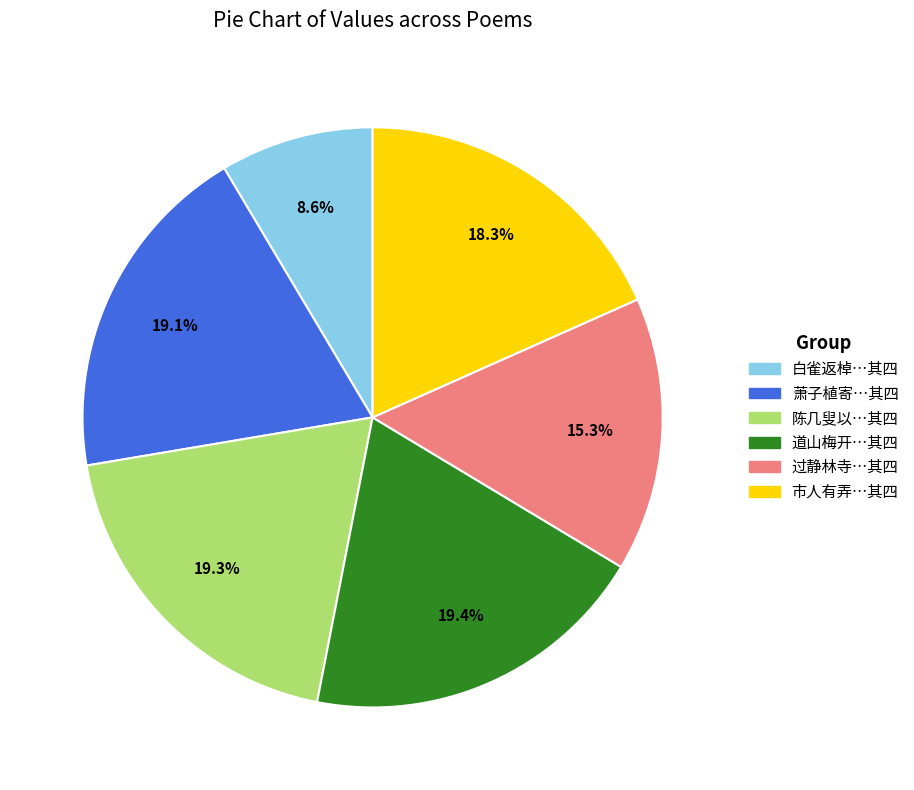

Does 市人有弄…其四 account for over 50% of the chart?

No